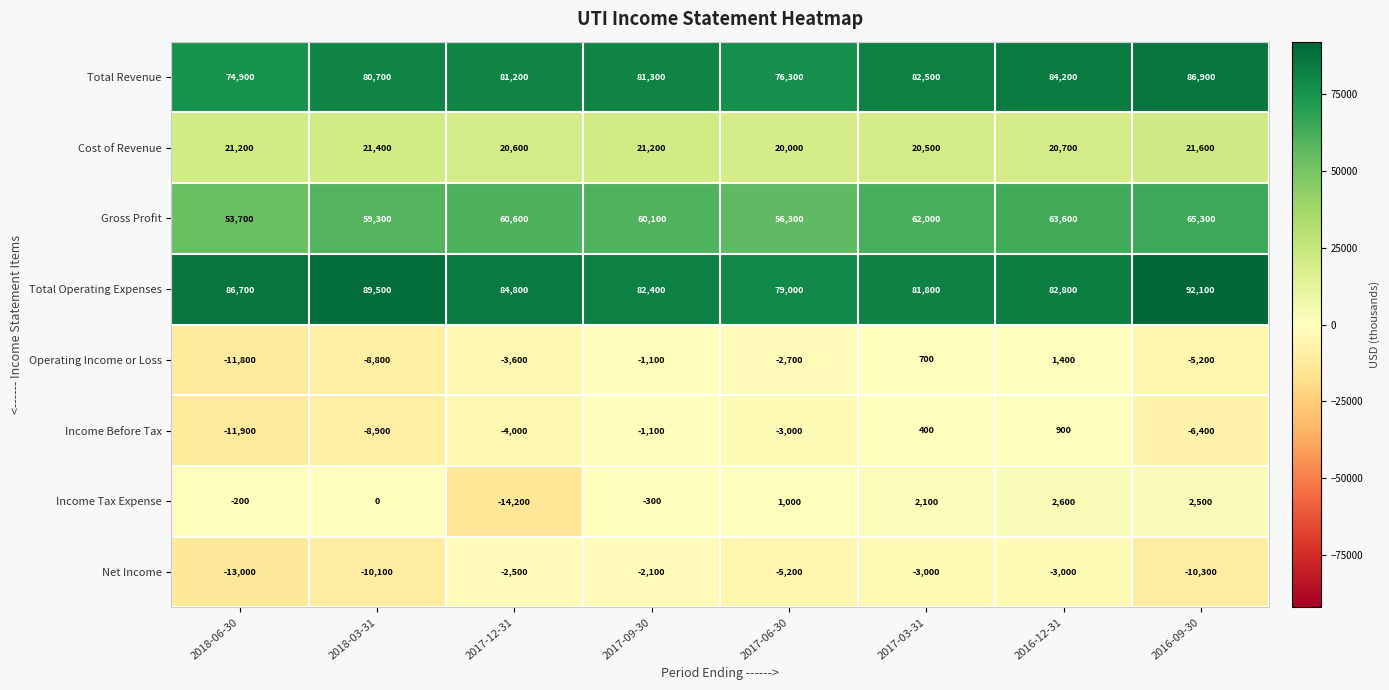

At how many categories does at least one series exceed 34275?

8